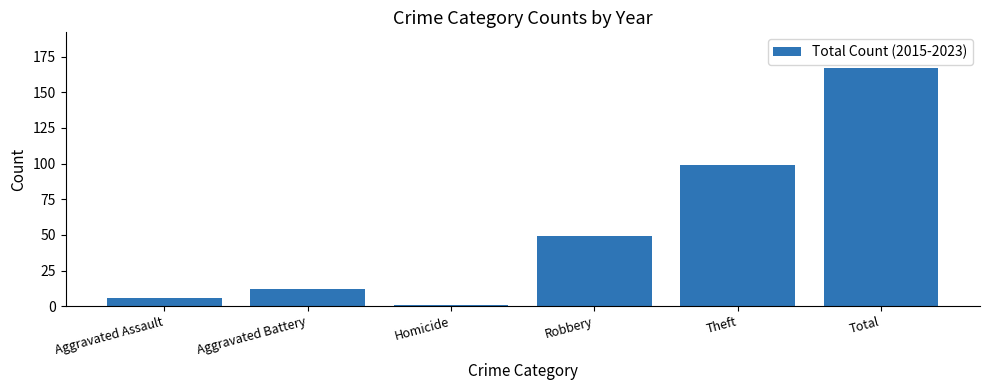

Rank the categories by value from highest to lowest.

Total, Theft, Robbery, Aggravated Battery, Aggravated Assault, Homicide